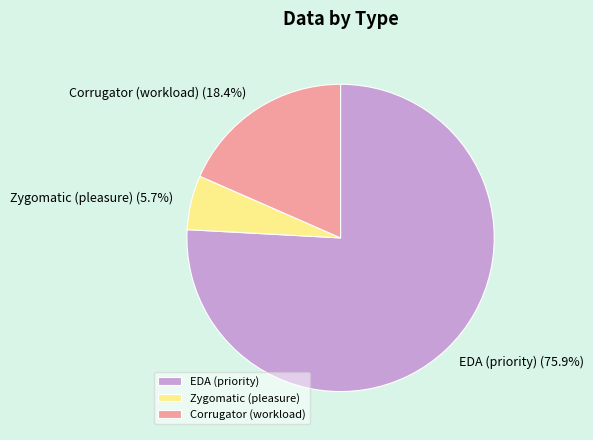

Does Zygomatic (pleasure) account for over 50% of the chart?

No